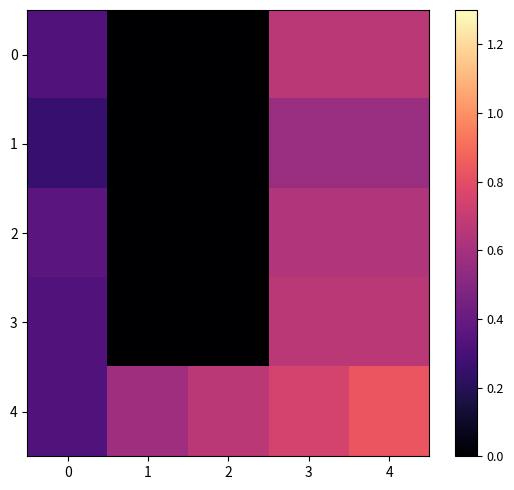

Which has a higher value, 2 or 3?

3